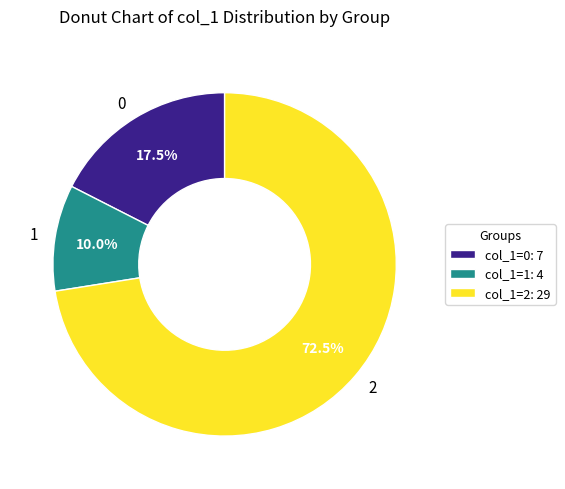

How many segments does this pie chart have?

3